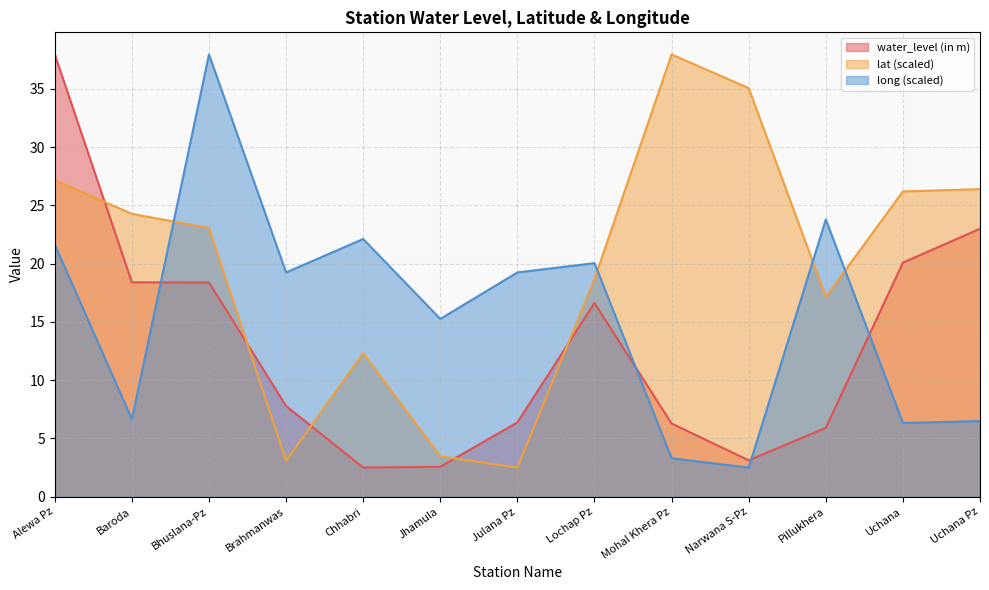

What is the lowest value of the water_level (in m) series?

2.5